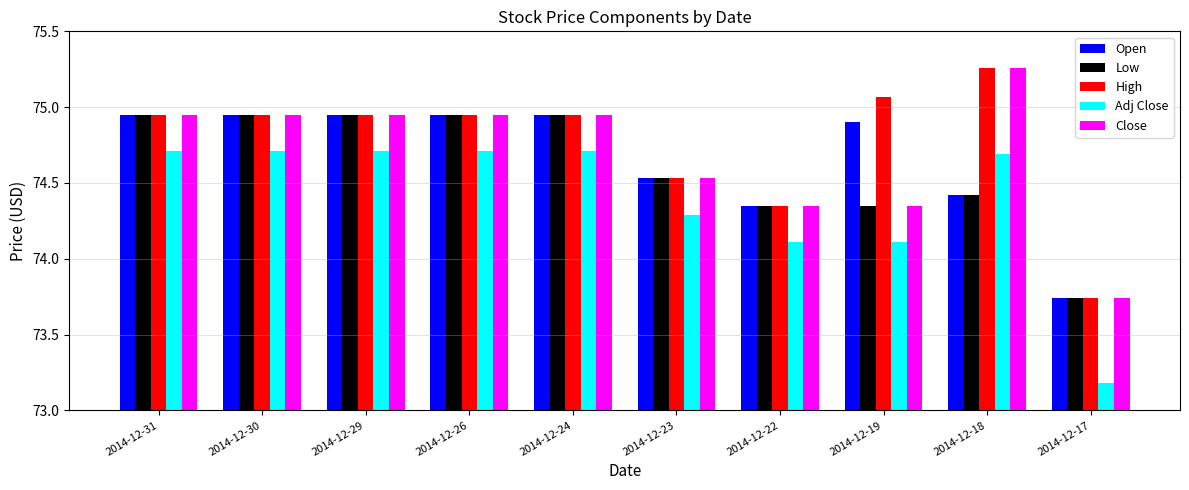

The value of Adj Close at 2014-12-26 is 44.2. True or false?

False